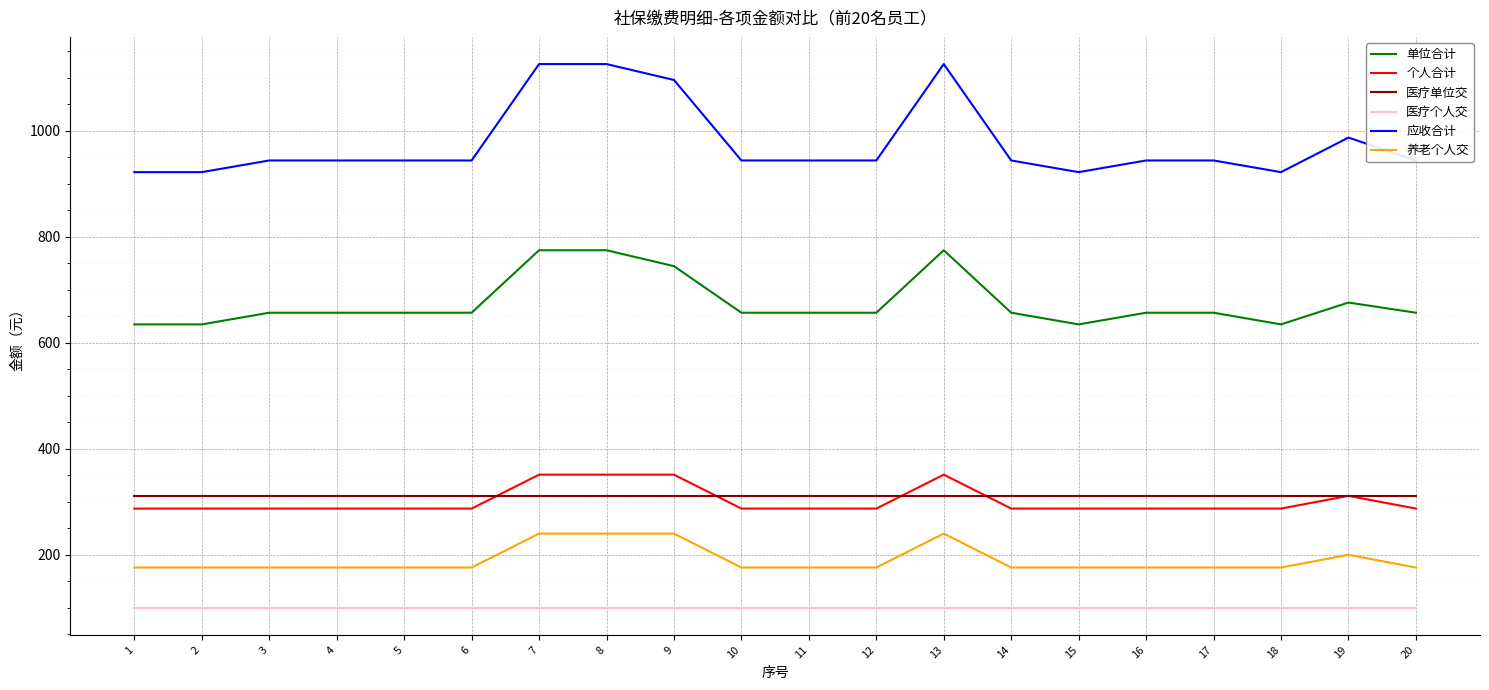

What is the difference between the second highest and second lowest values in the 单位合计 series?

139.8